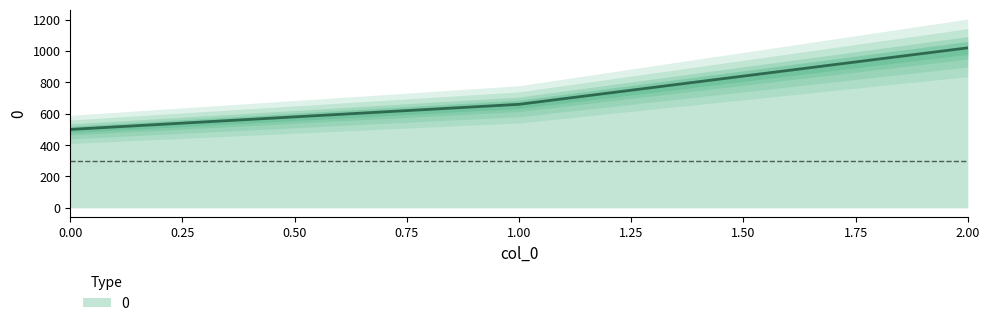

What is the difference between the maximum and second lowest values?

360